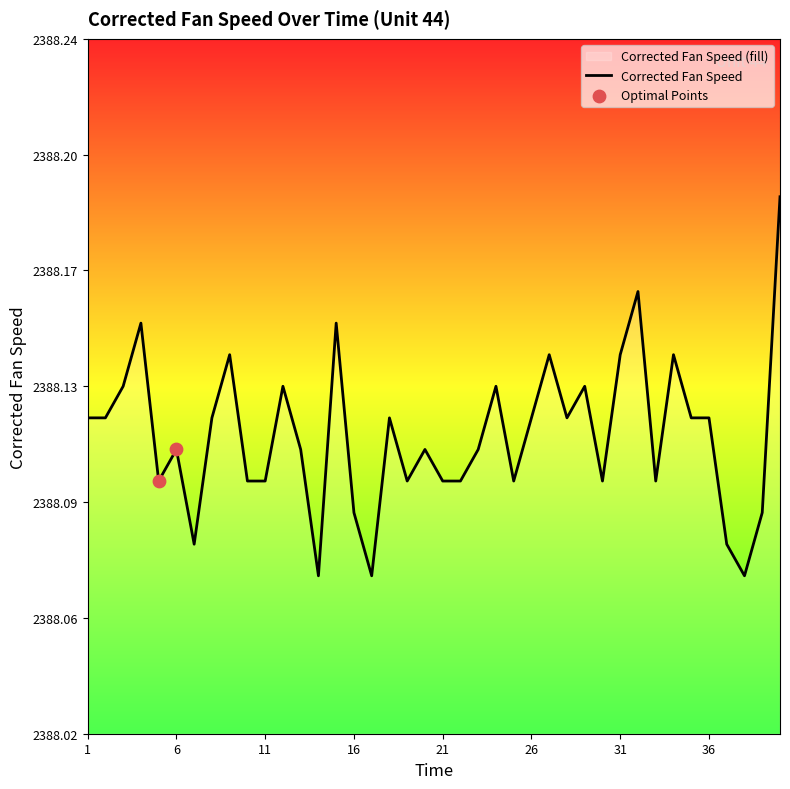

Which has a higher value, 21 or 3?

3